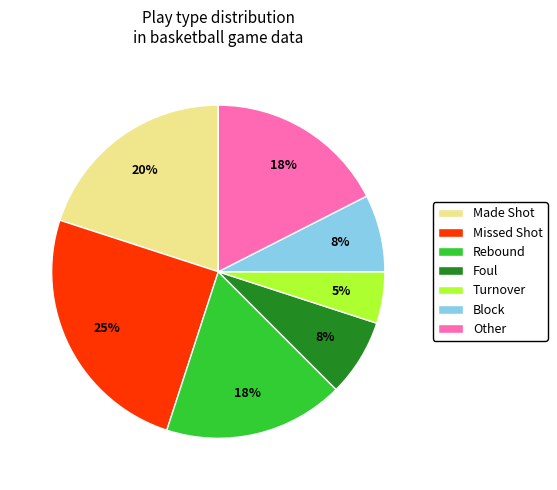

To the nearest percent, what is the difference between the largest and smallest slice percentages?

20%